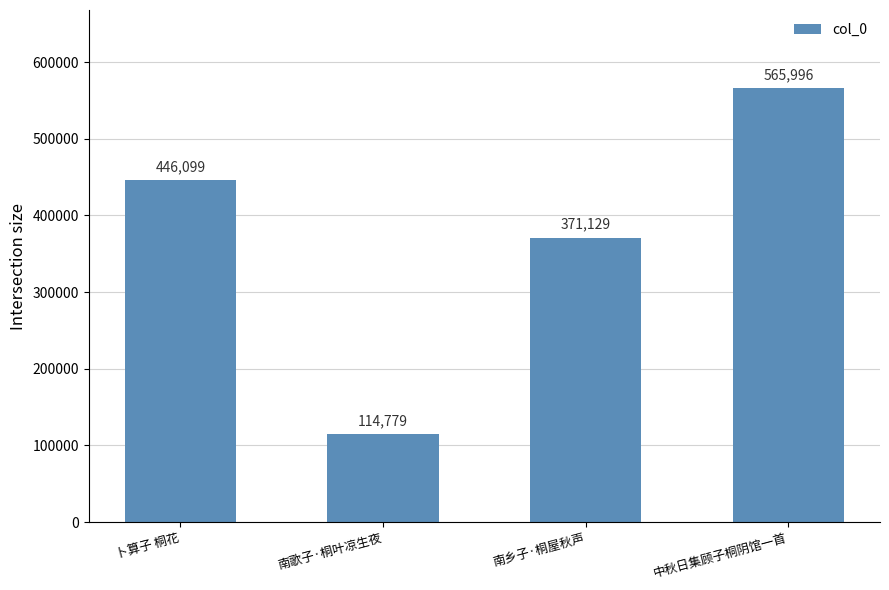

True or false: the data shows 245975 at 南乡子·桐屋秋声.

False